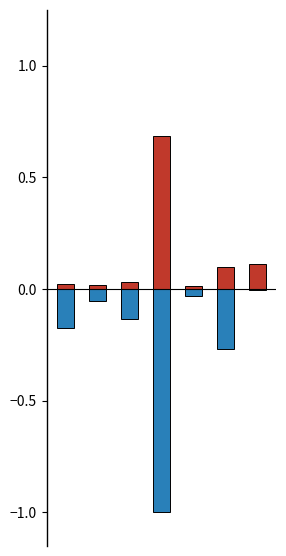

Rank the series by their maximum value, from highest to lowest.

LeveProfitNQ, LeveProfitHQ